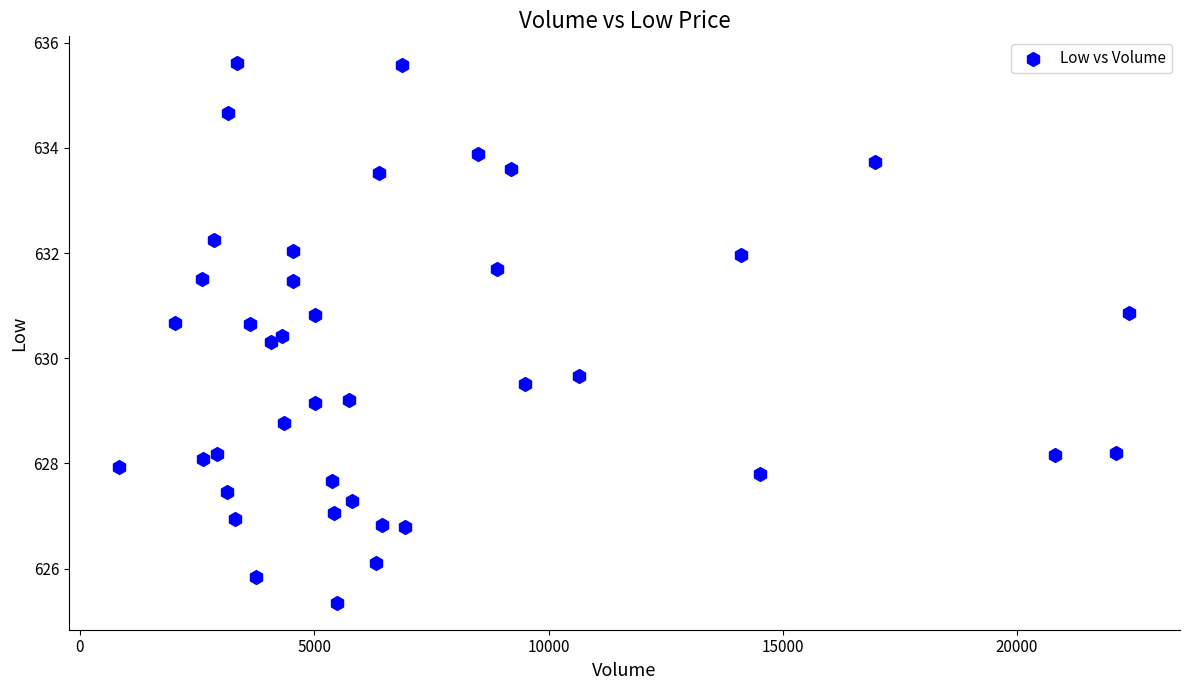

What is the range of Y values (max minus min)?

10.3